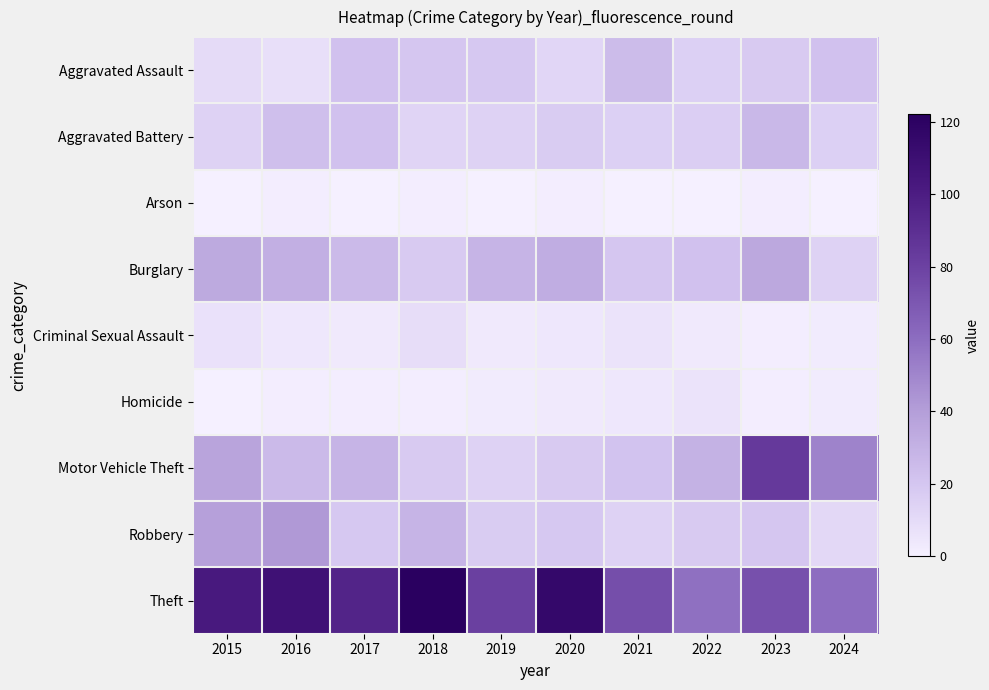

How many categories are shown in the chart?

10